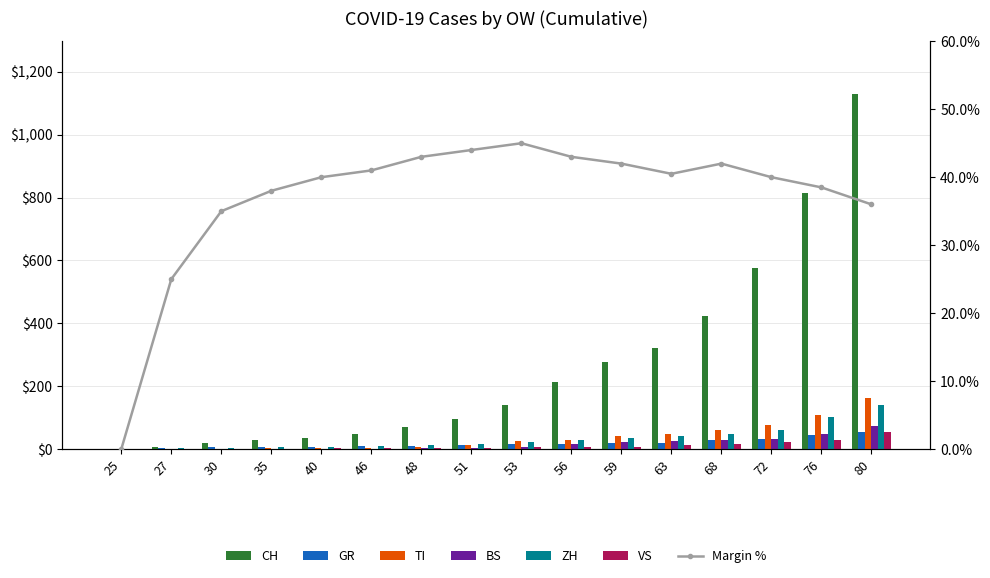

What is the difference between the maximum and second lowest values in the BS series?

72